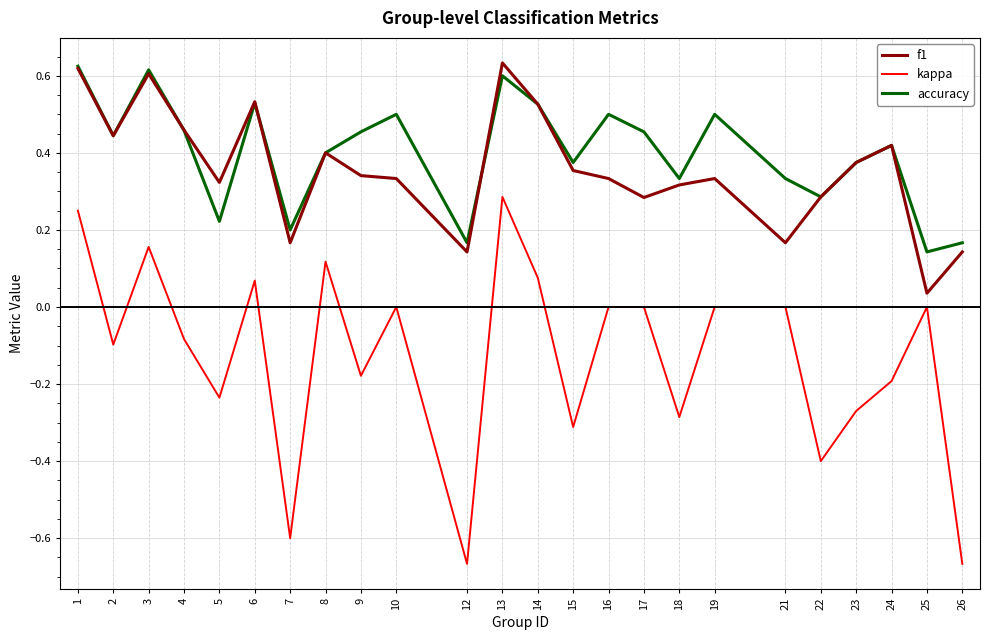

True or false: kappa and f1 cross at least once.

False